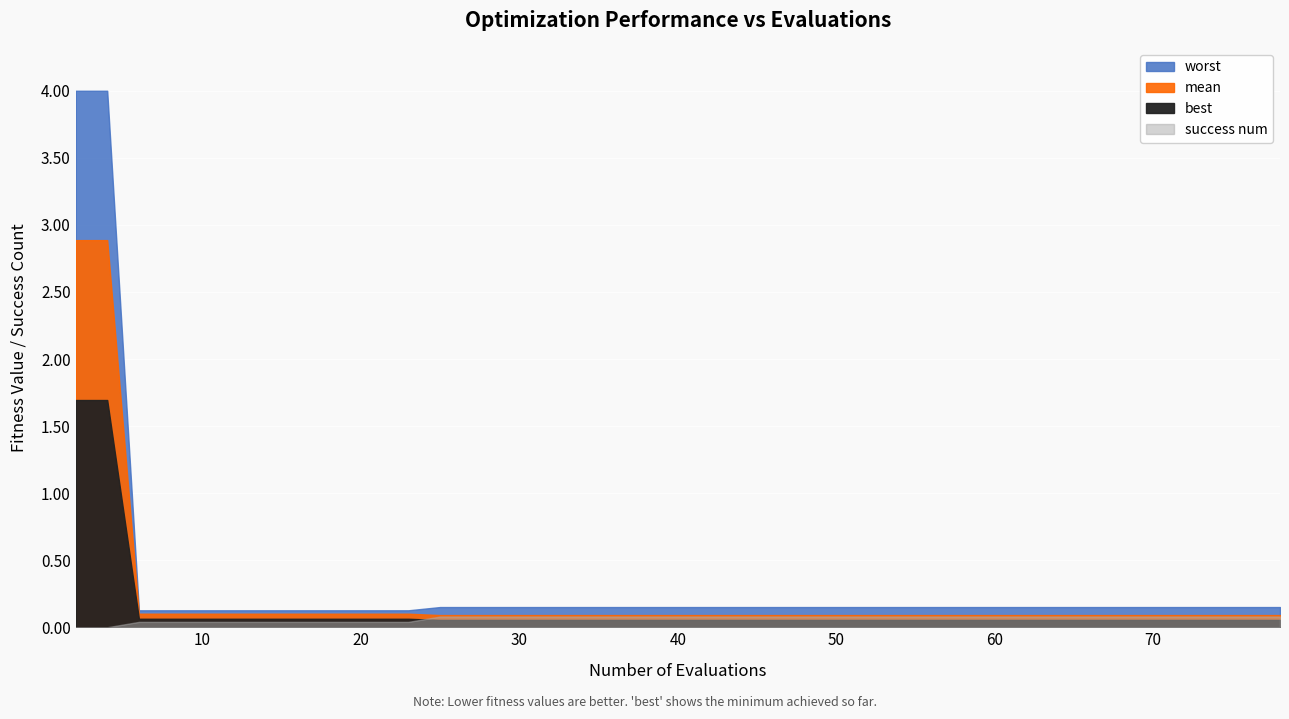

Is it true that worst equals 0.1 at 68?

False